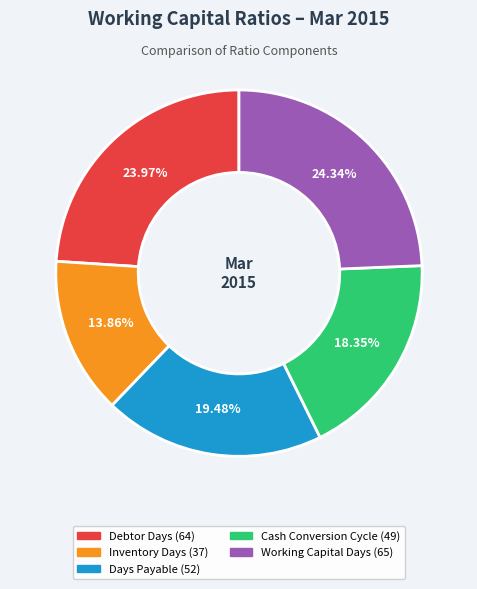

What percentage do Debtor Days and Cash Conversion Cycle together represent?

42.3%